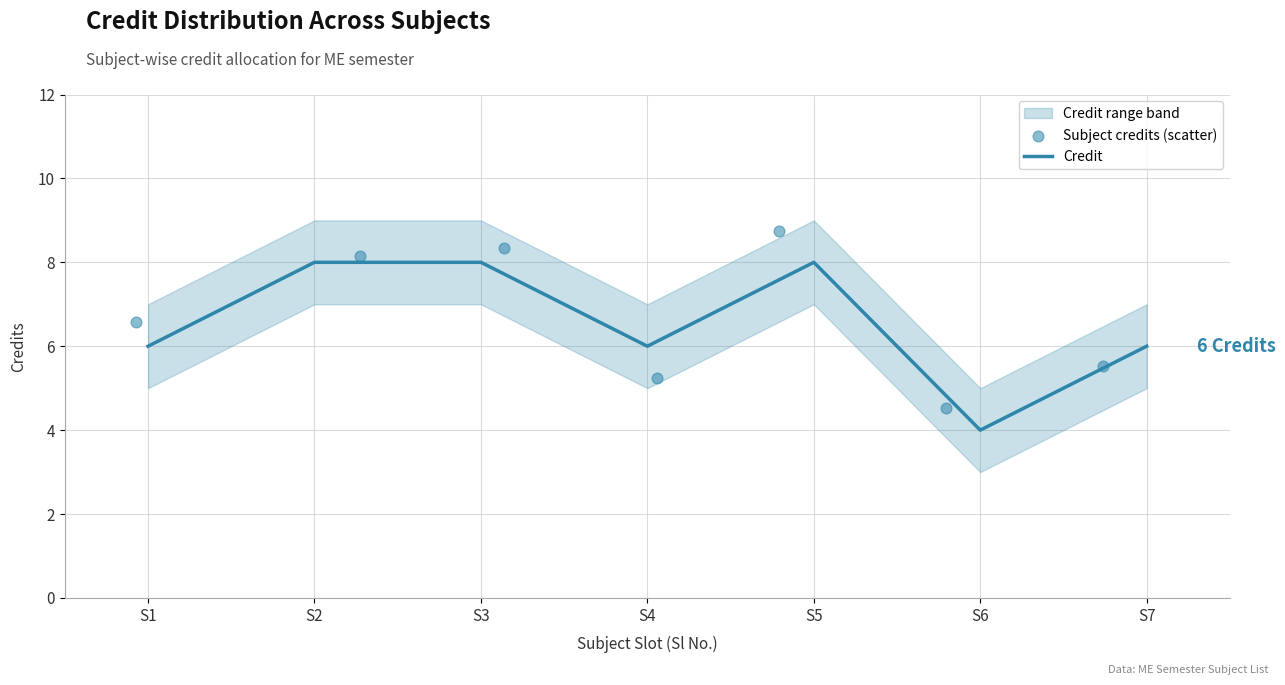

Which series has the largest total across all categories?

Subject credits (scatter)